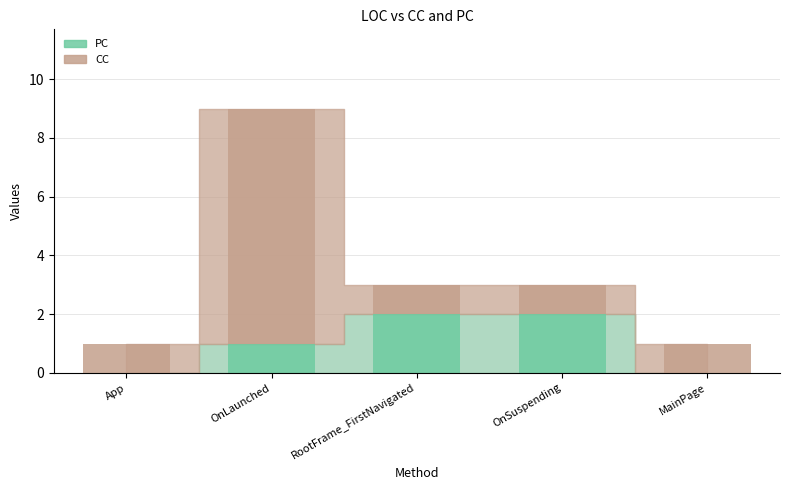

True or false: PC has a value of 4 at RootFrame_FirstNavigated.

False